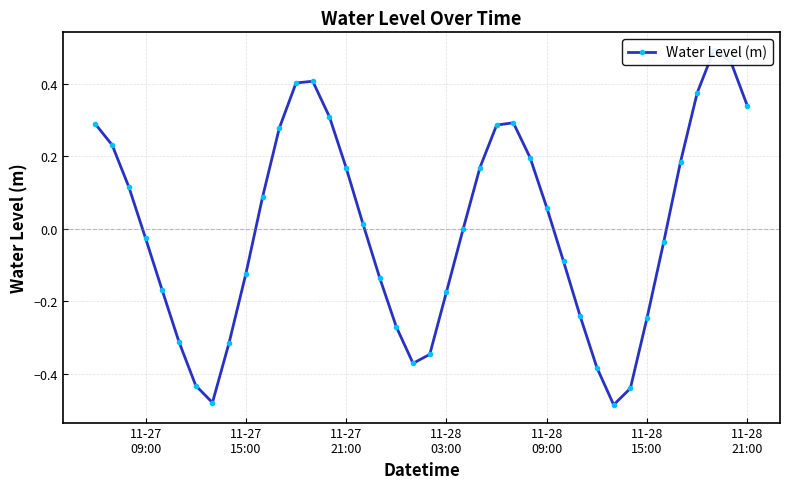

What is the greatest value displayed?

0.5